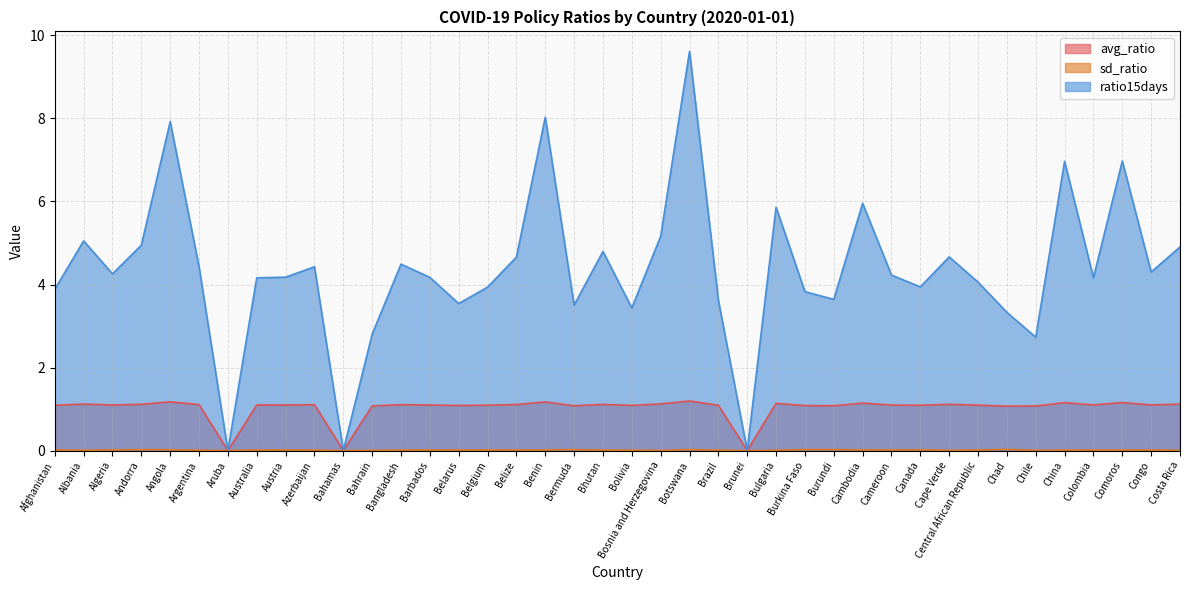

Where does the ratio15days series first go above 4?

Albania